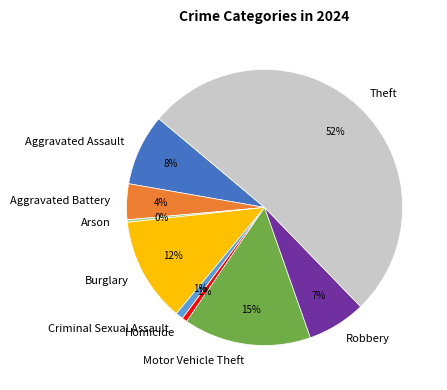

How many segments does this pie chart have?

9